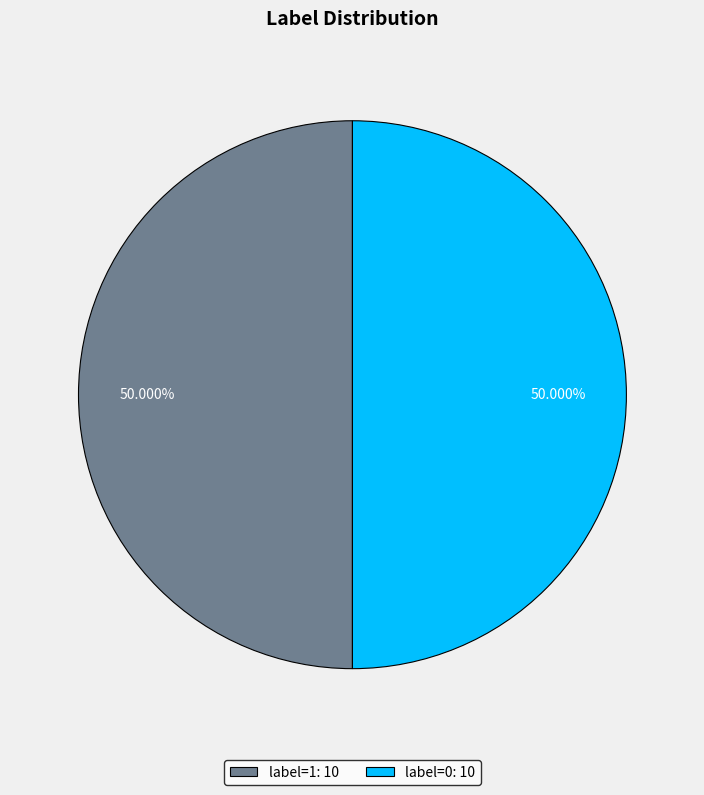

To the nearest percent, what portion does label=0 represent?

50%